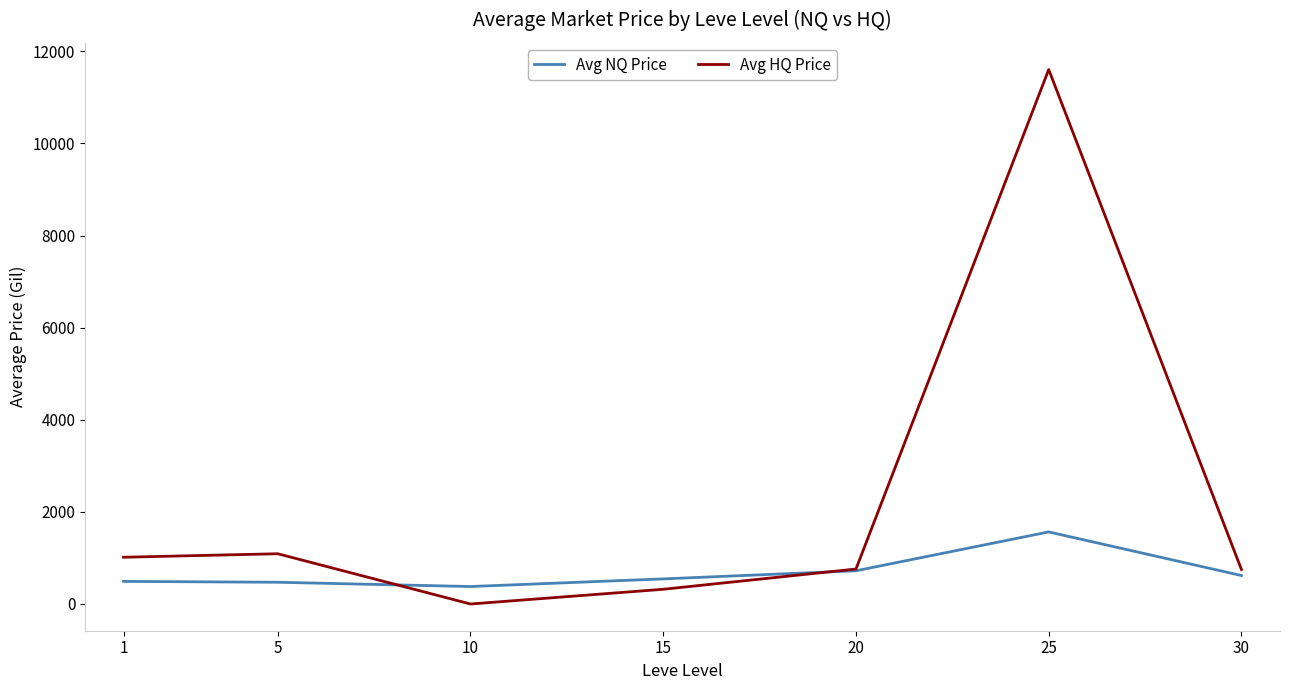

How many times do Avg NQ Price and Avg HQ Price cross each other?

2